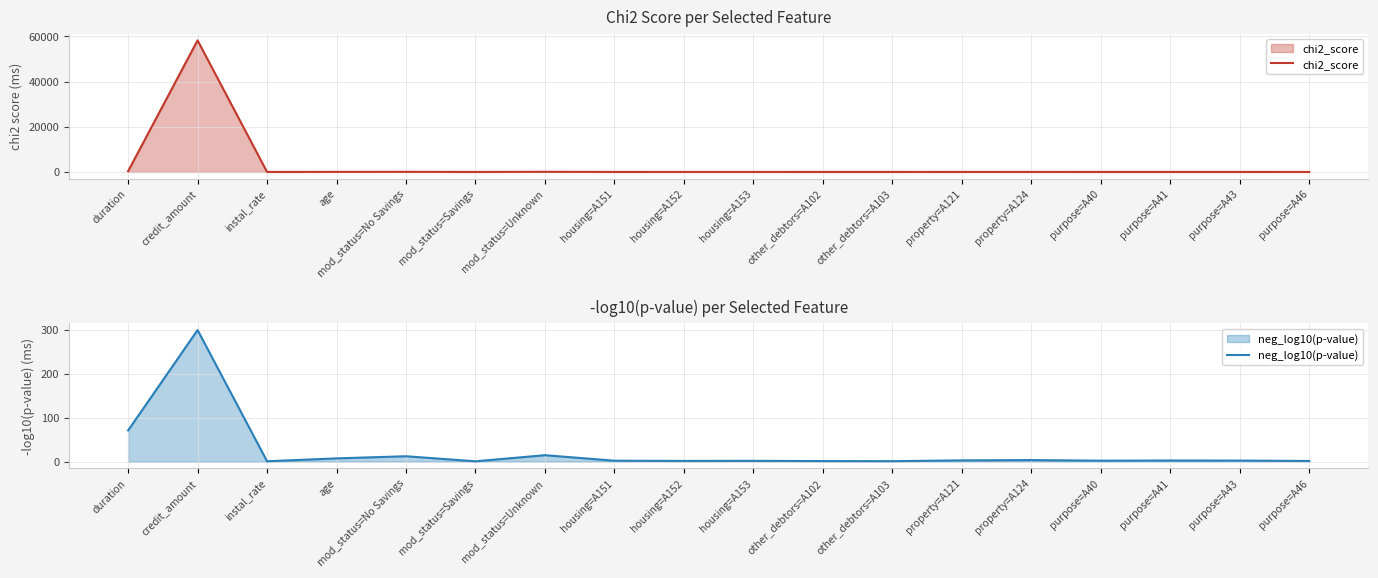

At which label does chi2_score reach its peak?

credit_amount